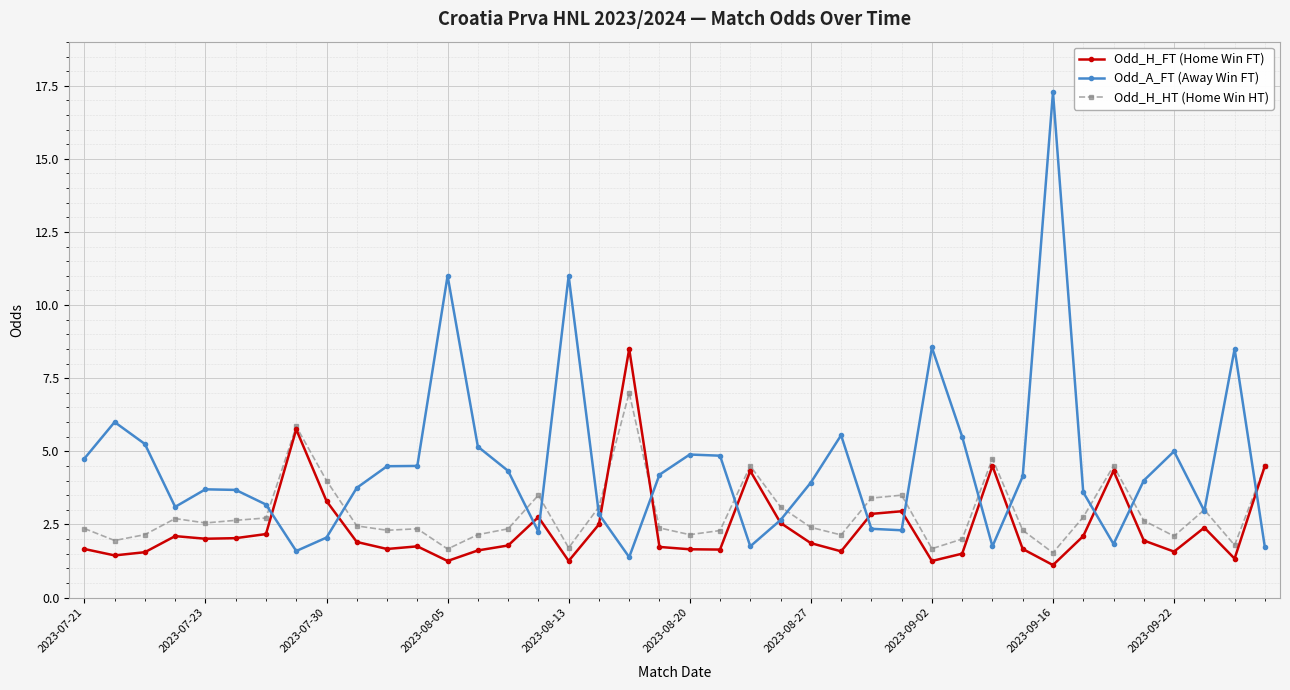

List the series in order of their overall mean, highest first.

Odd_A_FT (Away Win FT), Odd_H_HT (Home Win HT), Odd_H_FT (Home Win FT)